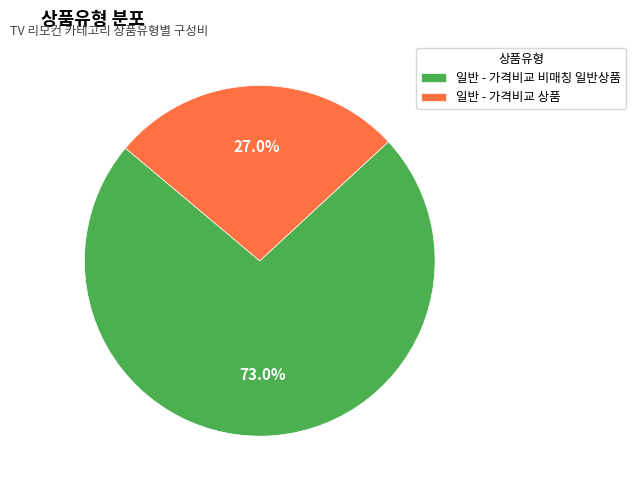

Is there any slice that represents more than half of the pie?

Yes